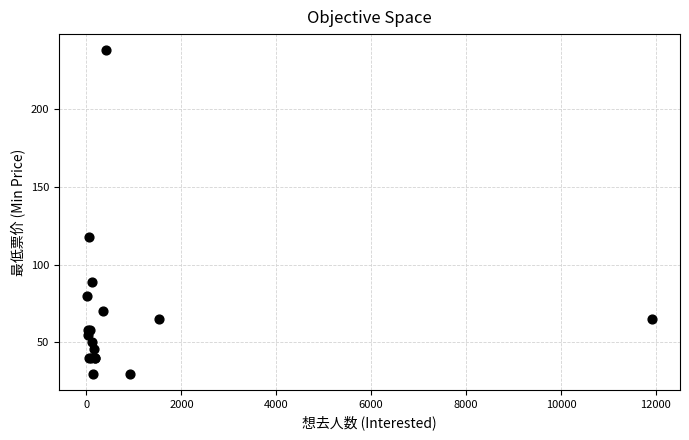

What Y value in the scatter plot is closest to 133?

118.0